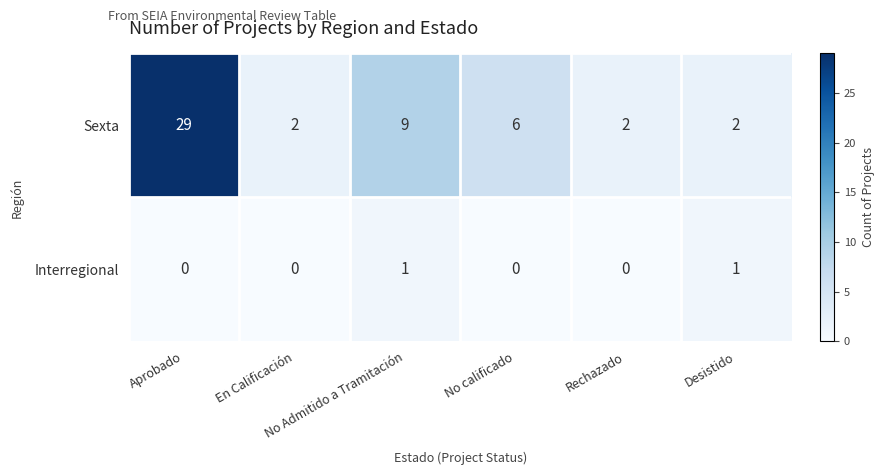

Which series has the largest total across all categories?

Sexta